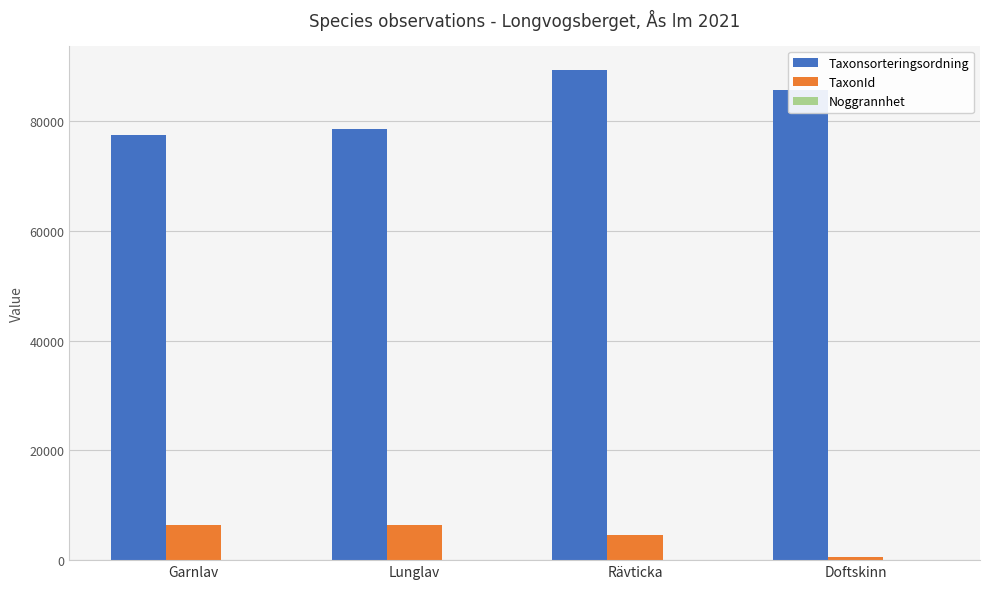

At which category is the sum across all series the highest?

Rävticka